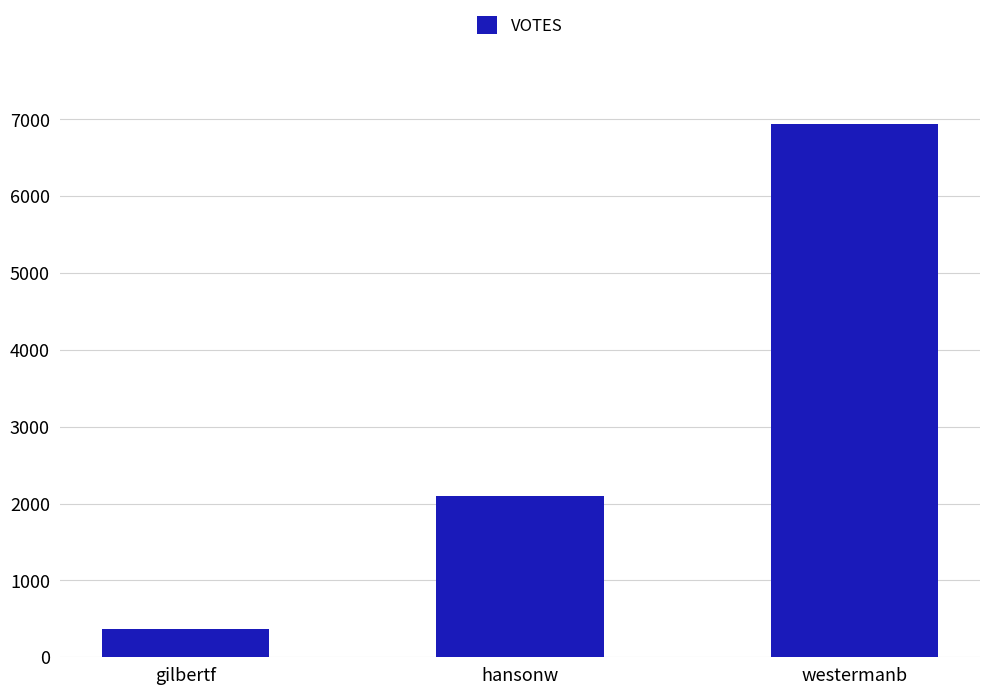

How many values are between 369 and 6937?

3